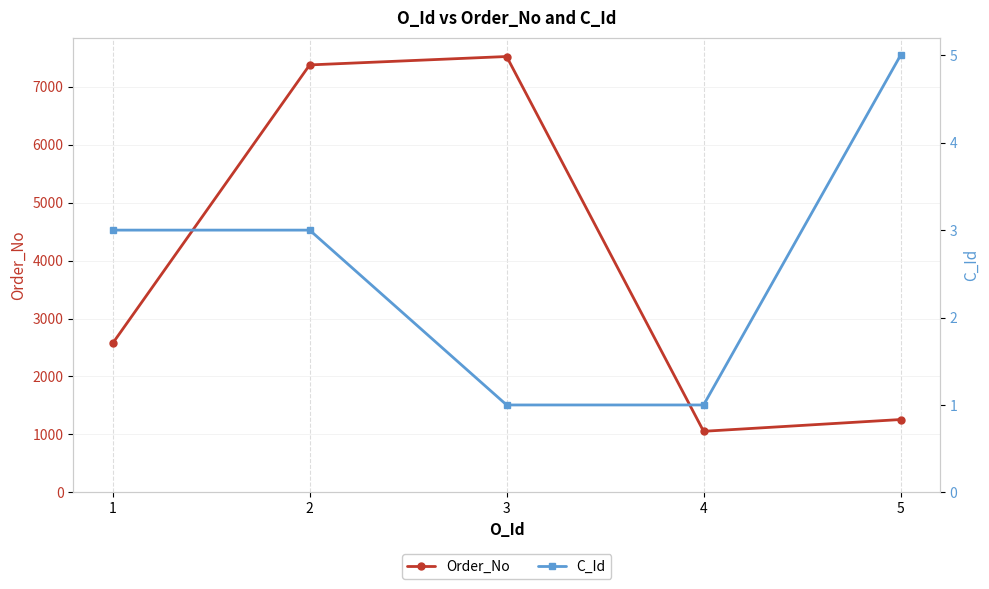

What is the value of the C_Id point at the 4th from the left?

1